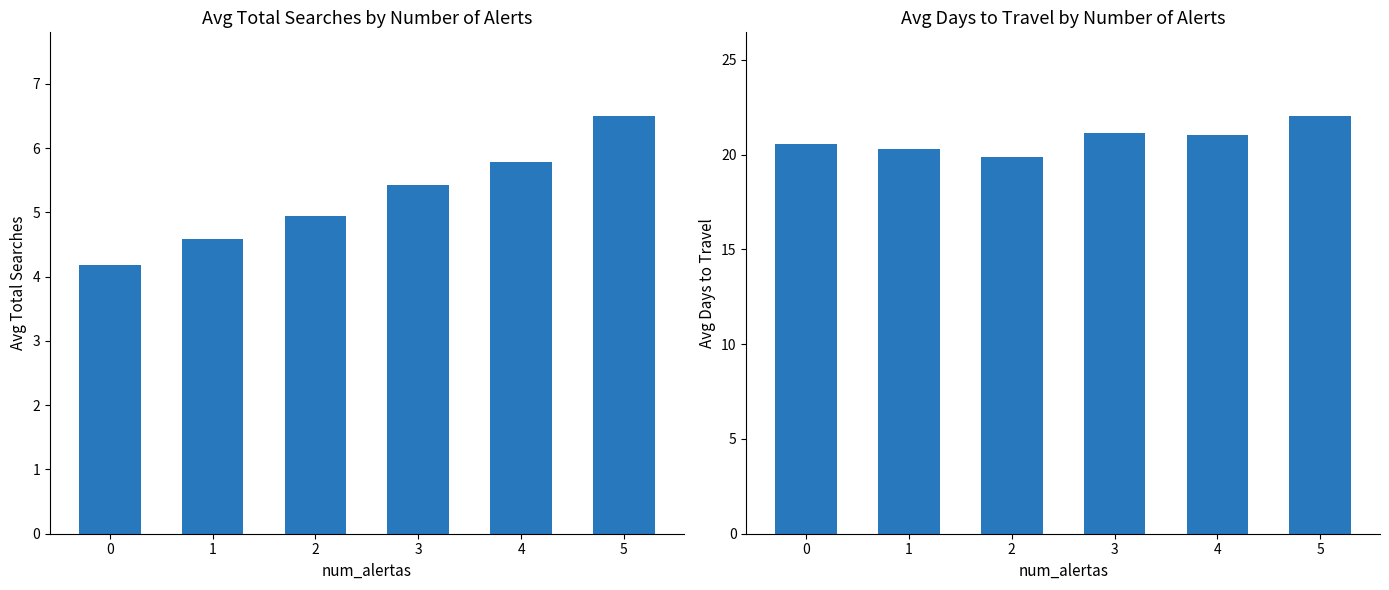

What is the average value of the avg_media_dias_para_viagem series?

20.8